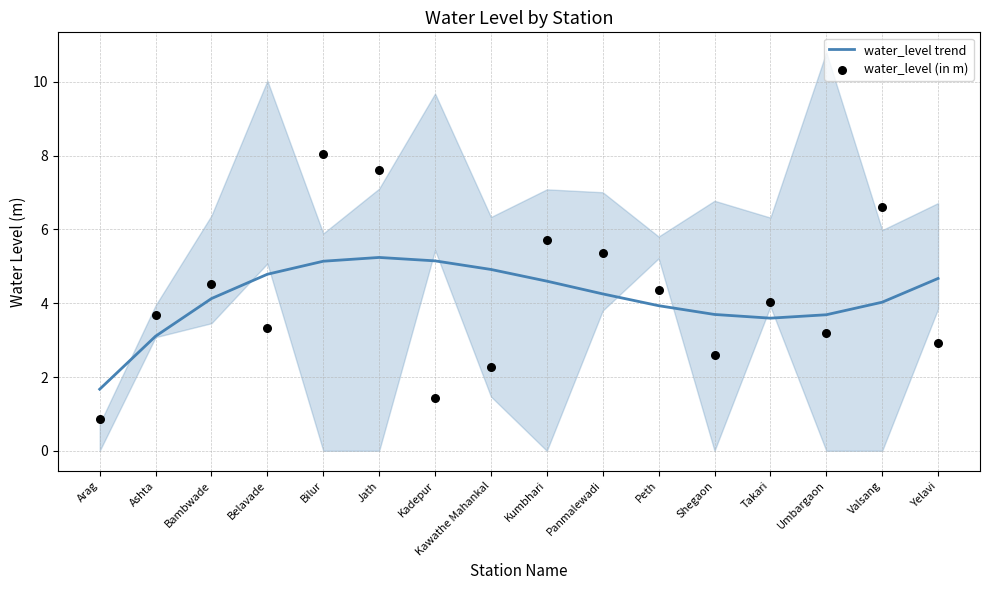

Which series has the widest spread of Y values?

water_level (in m)